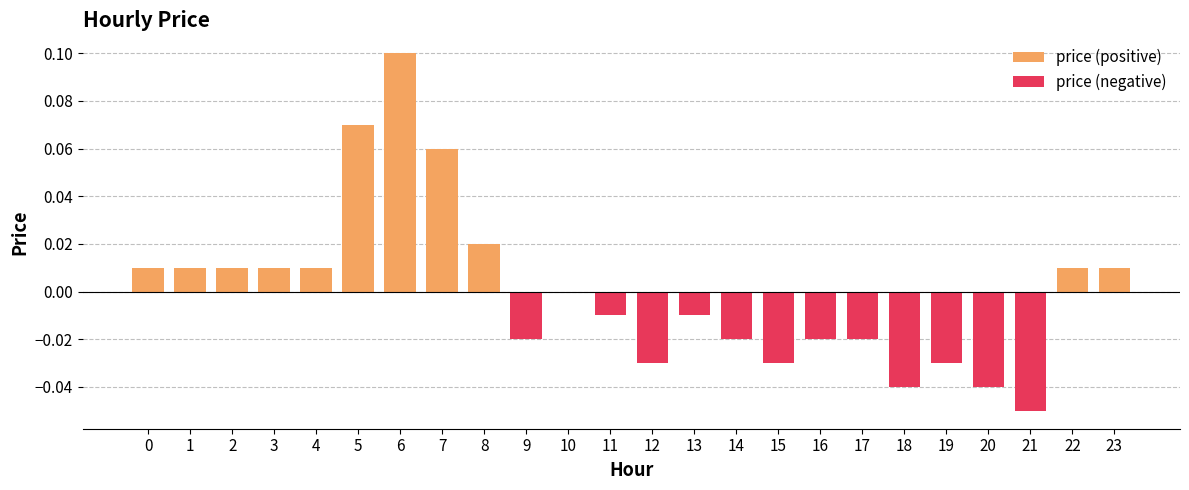

What is the maximum value shown in the chart?

0.1